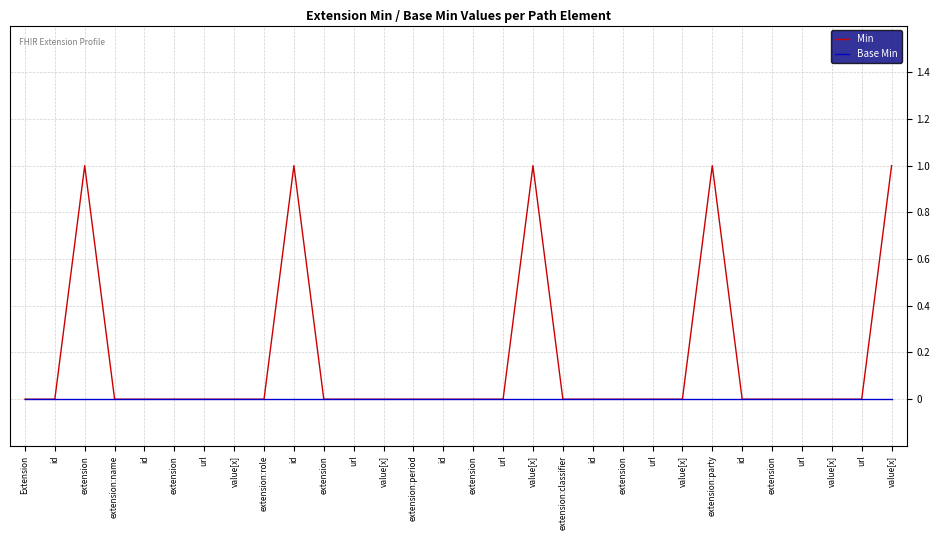

What are all the series names shown in the legend?

Min, Base Min